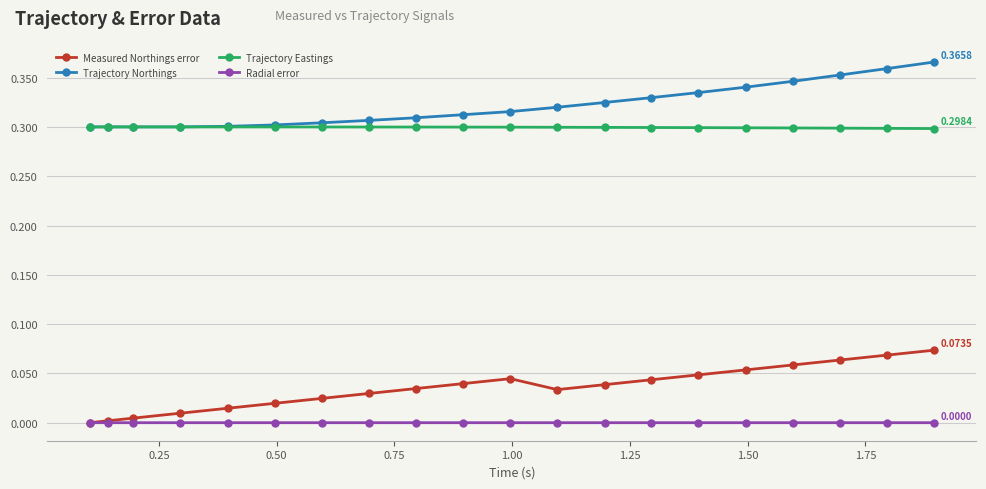

How many data points does each series have?

20